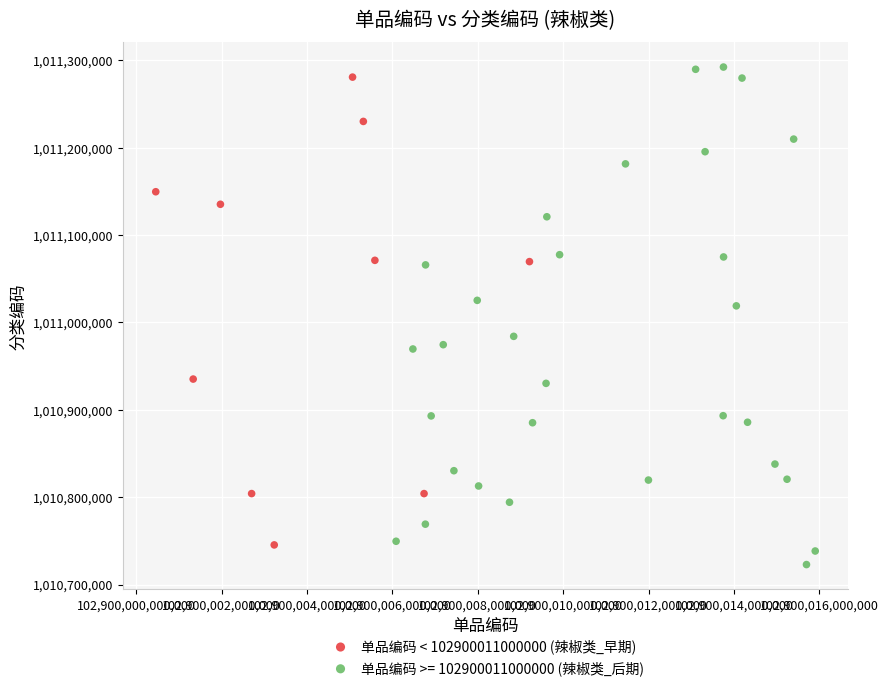

Which series has the largest Y range (max minus min)?

单品编码 >= 102900011000000 (辣椒类_后期)